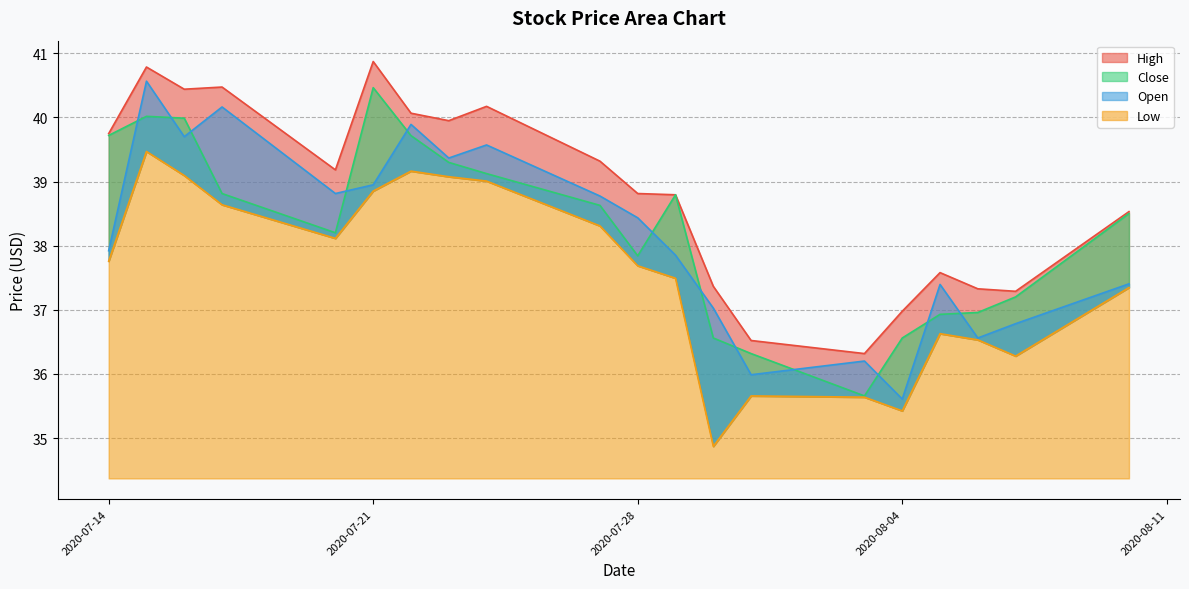

True or false: High has a value of 39.3 at 2020-07-27.

True